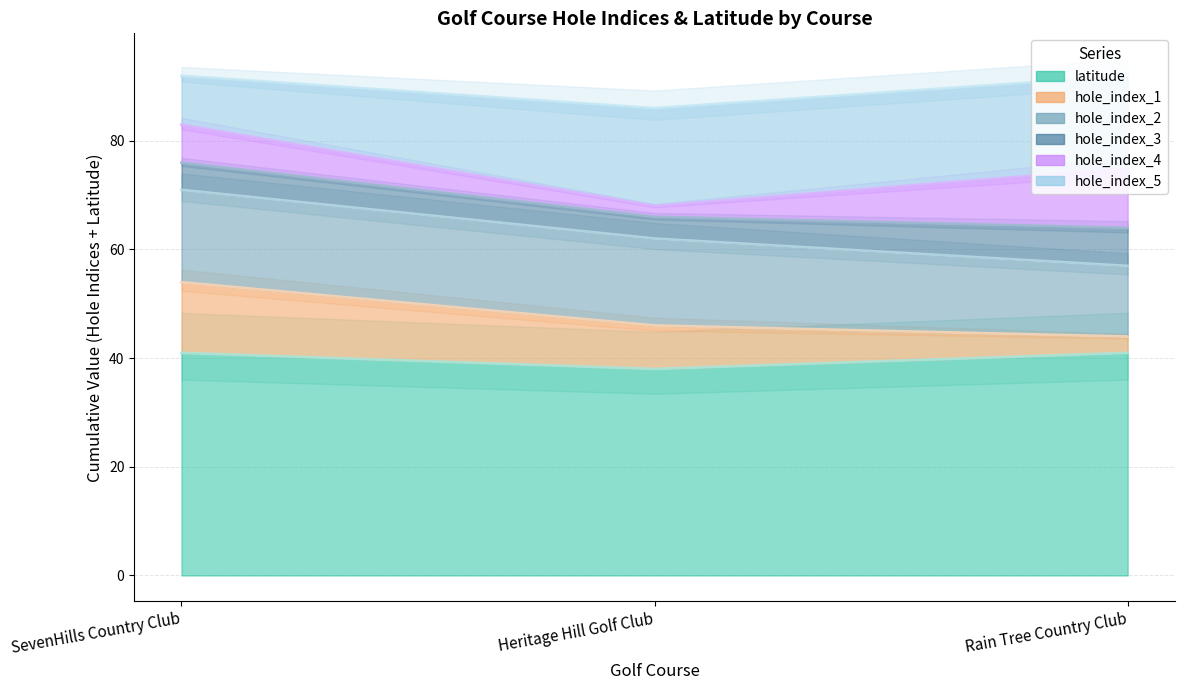

Is the value of hole_index_2 at Heritage Hill Golf Club greater than the value of hole_index_4 at SevenHills Country Club?

Yes